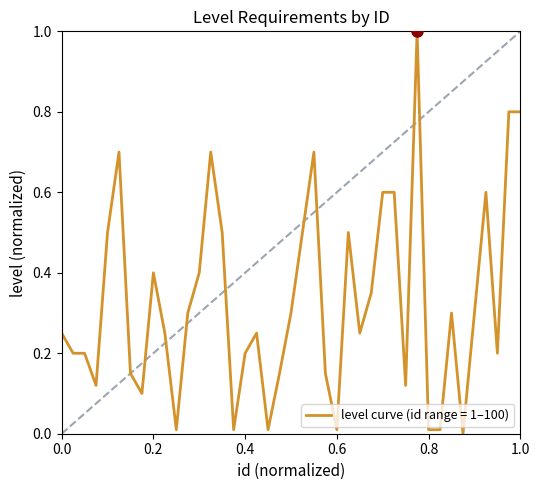

What is the difference between the maximum and minimum values?

1.0